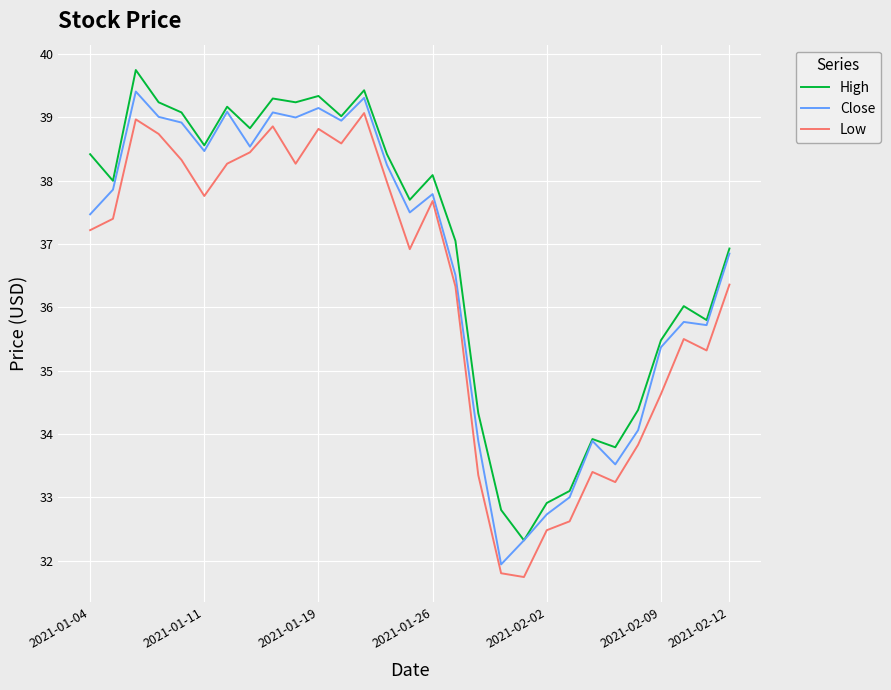

What is the sum of all Close values?

1063.4